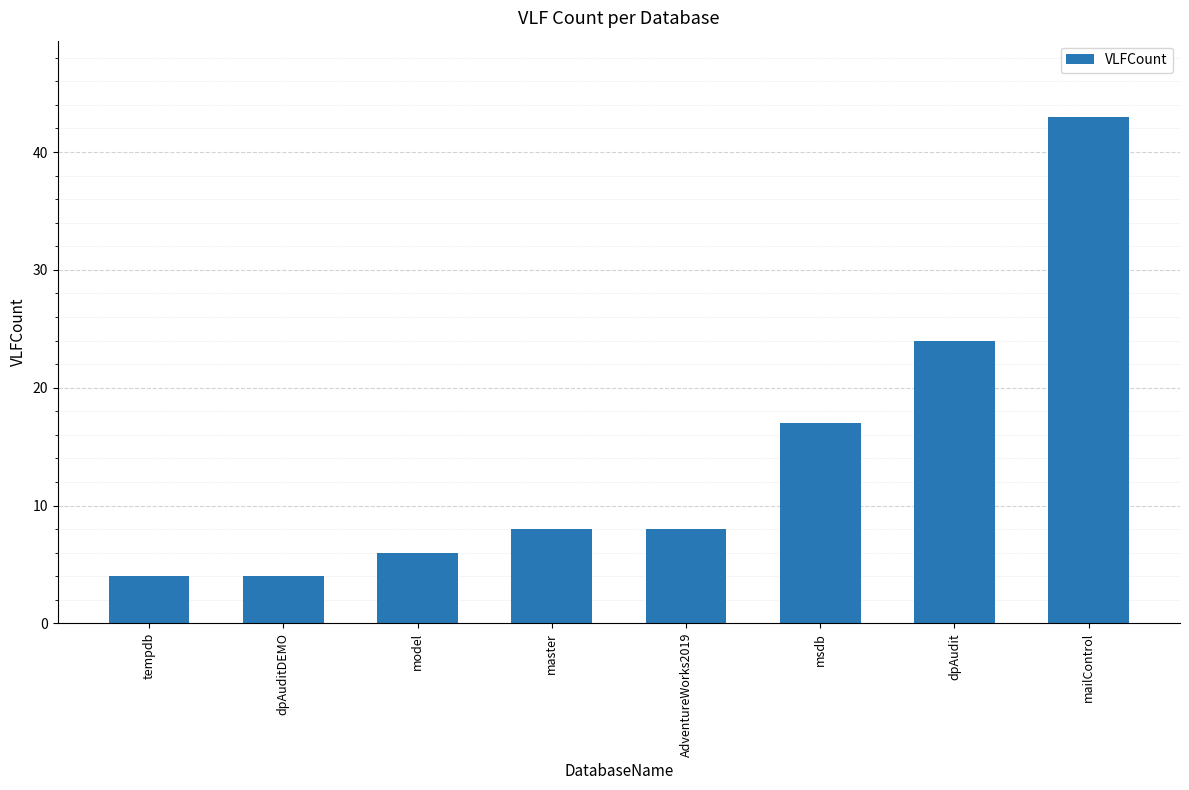

What is the value of the 1st bar from the left?

4